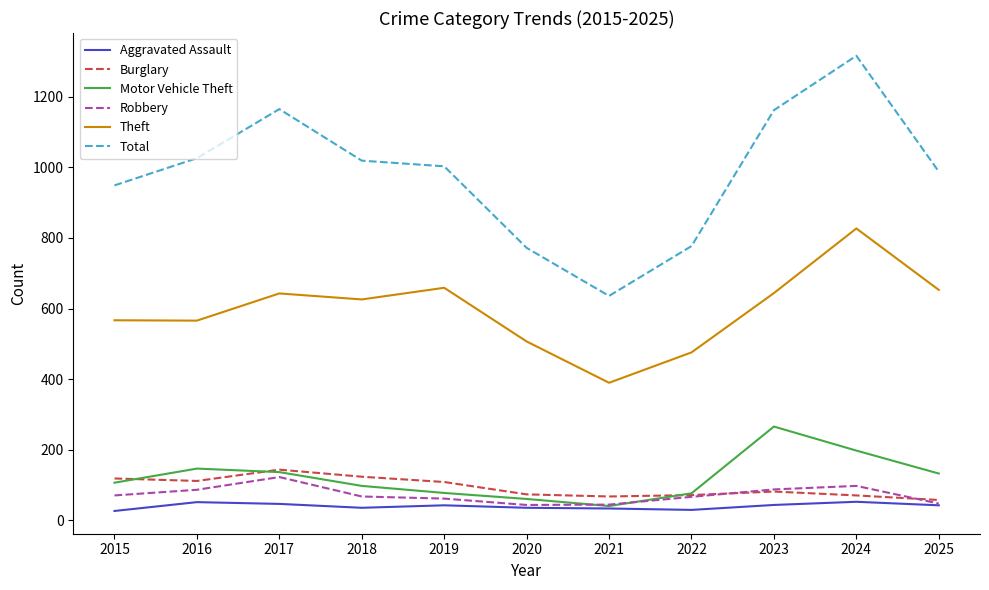

Which series has the widest spread of values?

Total